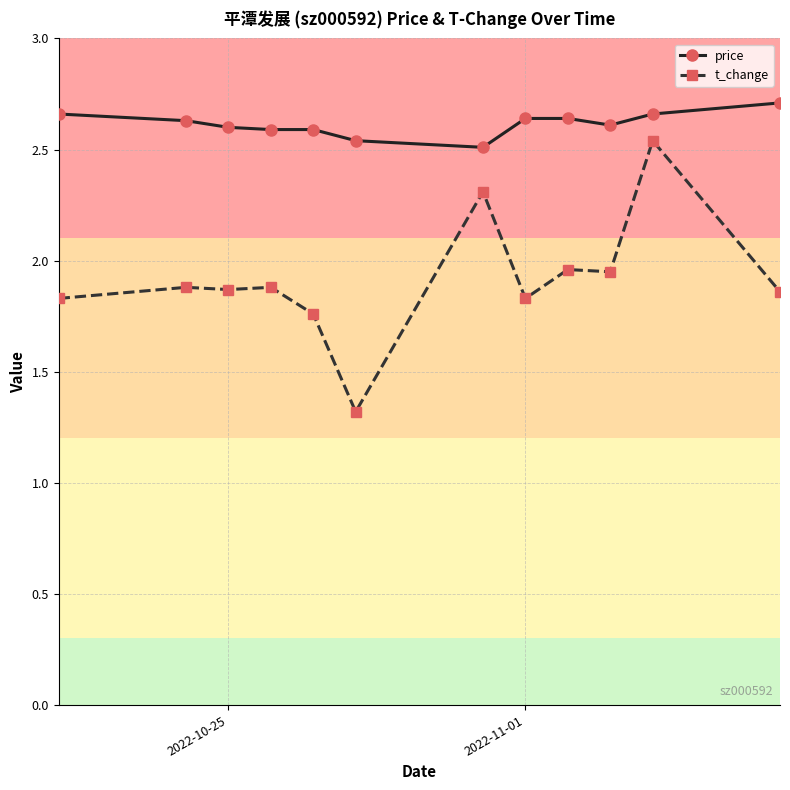

What is the minimum value shown in the chart?

1.3